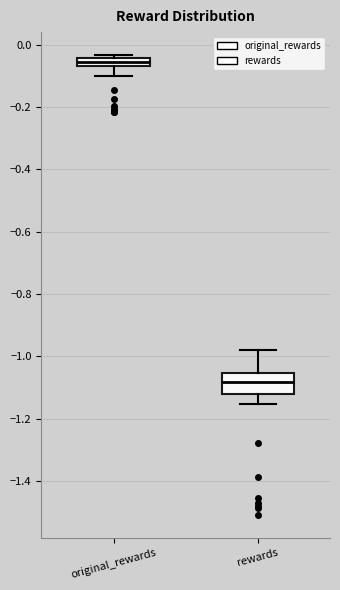

Which box's median line is the highest?

original_rewards